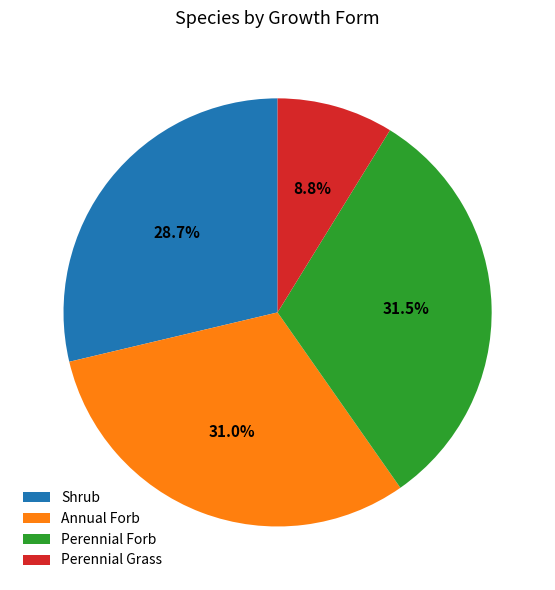

How much of the chart is everything except Perennial Grass?

91.2%